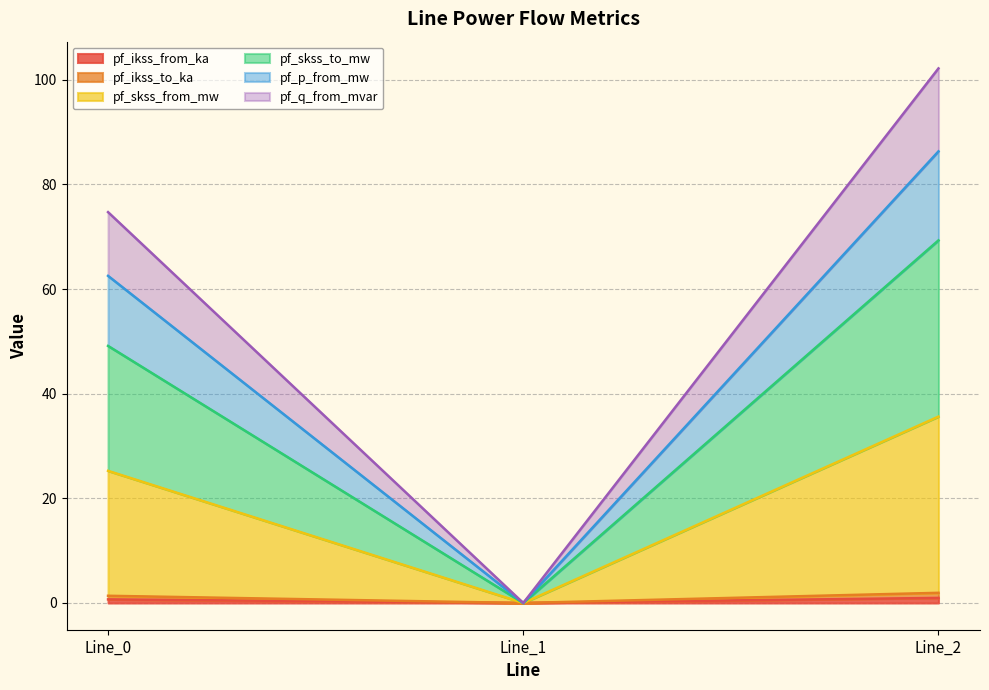

Does the chart have visible grid lines?

Yes